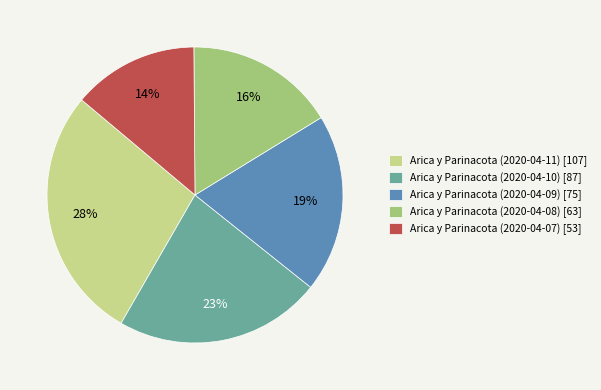

How many segments does this pie chart have?

5